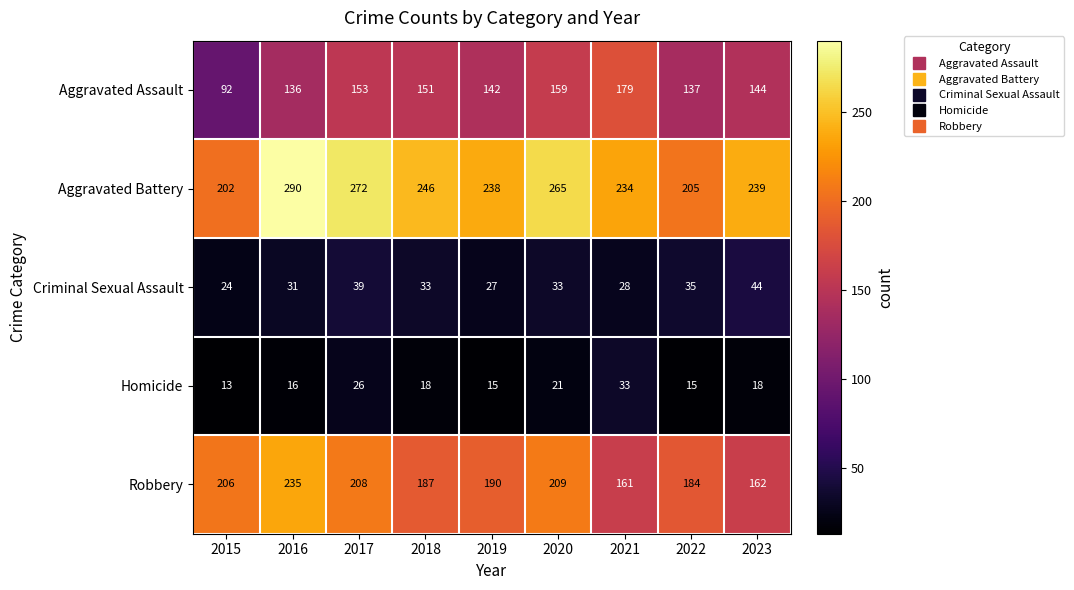

What is the difference between the maximum and minimum values in the Aggravated Battery series?

88